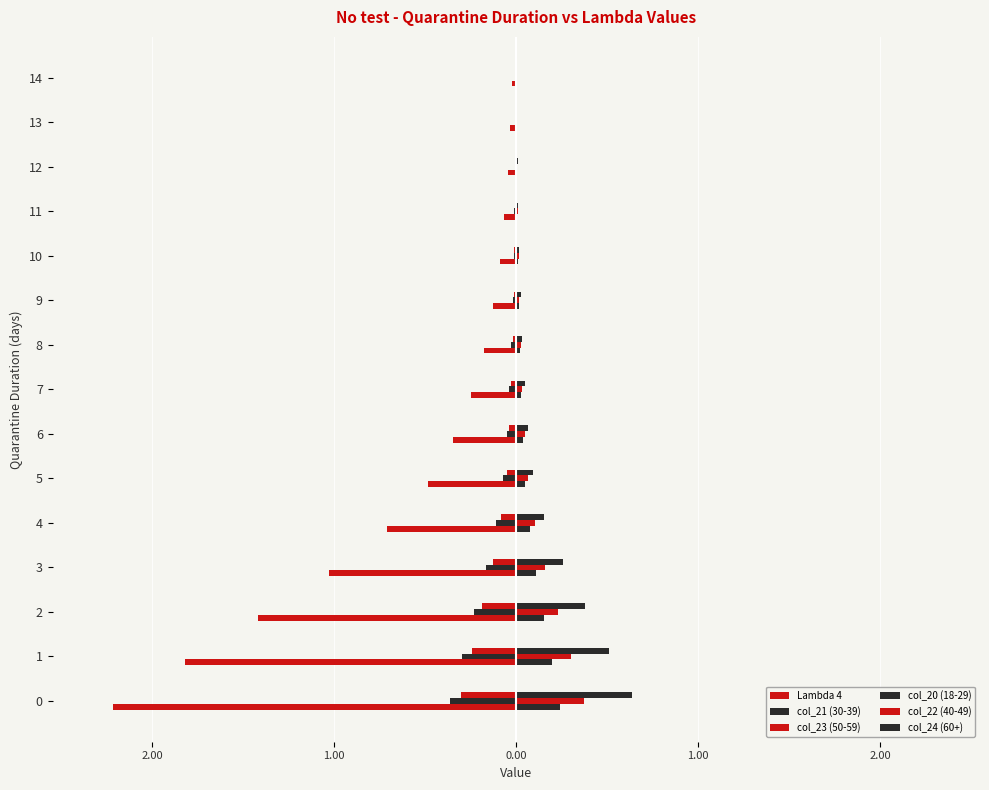

Are the bars grouped side by side (vs. stacked)?

Yes